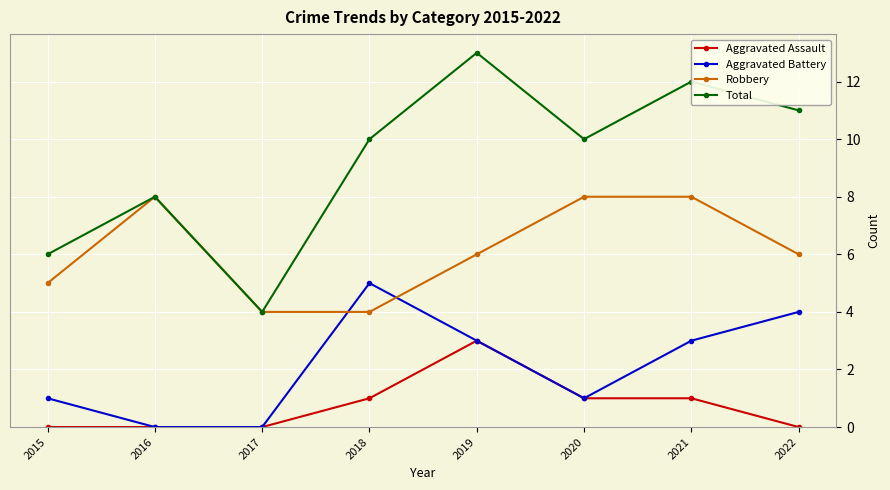

True or false: Robbery and Aggravated Assault cross at least once.

False